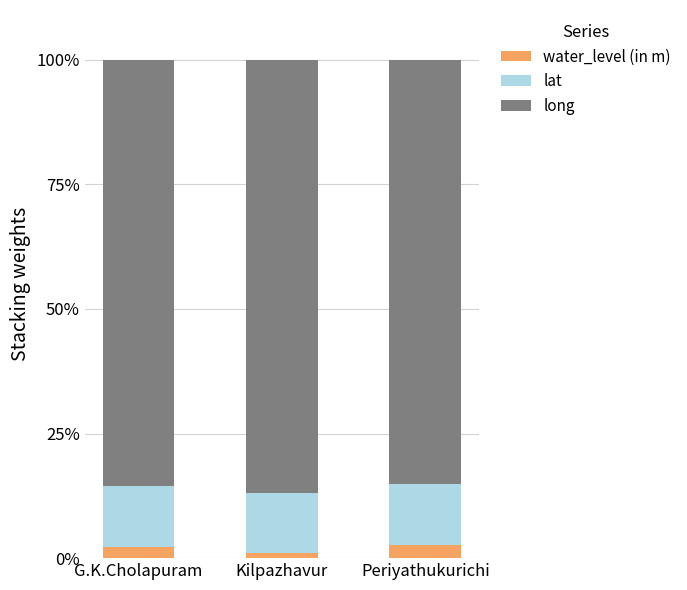

How many bars are there in total?

3